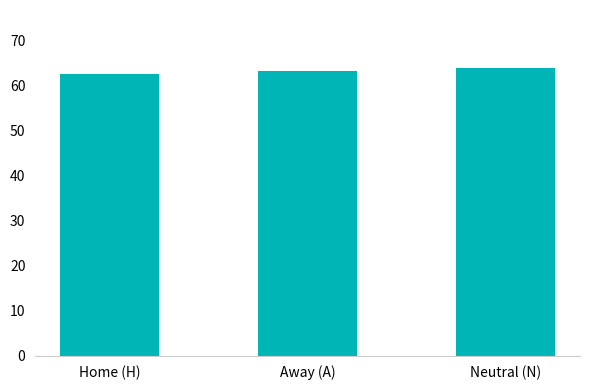

Which label corresponds to the largest value in the chart?

Neutral (N)